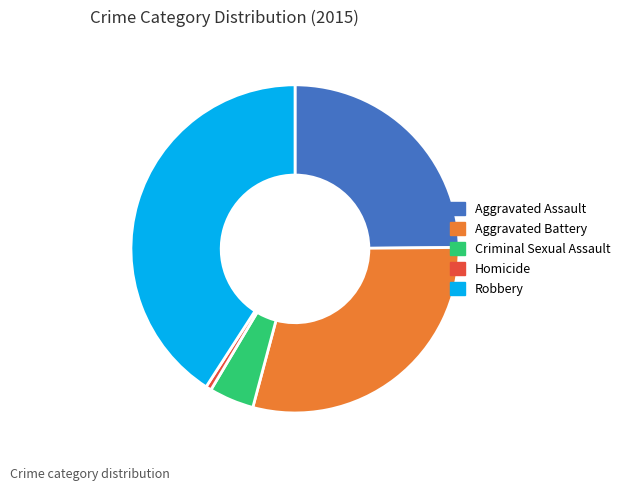

Does Criminal Sexual Assault represent more than half of the total?

No